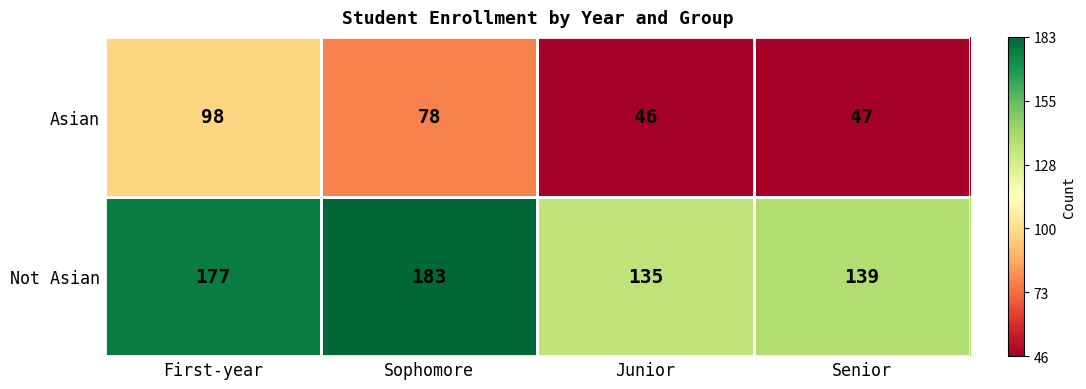

The Asian series shows 47 at Senior. True or false?

True